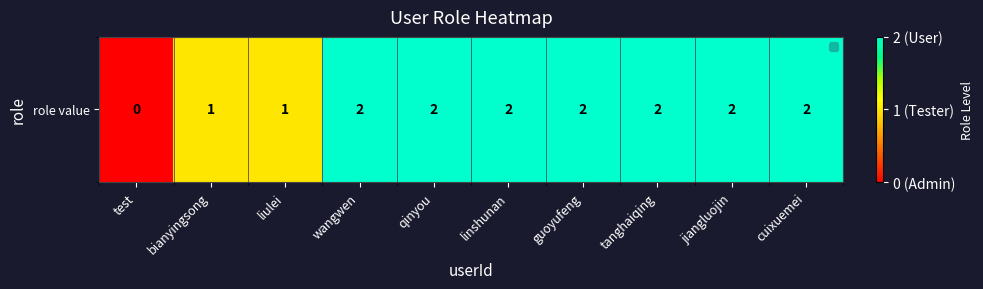

List the labels in order of value, smallest first.

test, bianyingsong, liulei, wangwen, qinyou, linshunan, guoyufeng, tanghaiqing, jiangluojin, cuixuemei